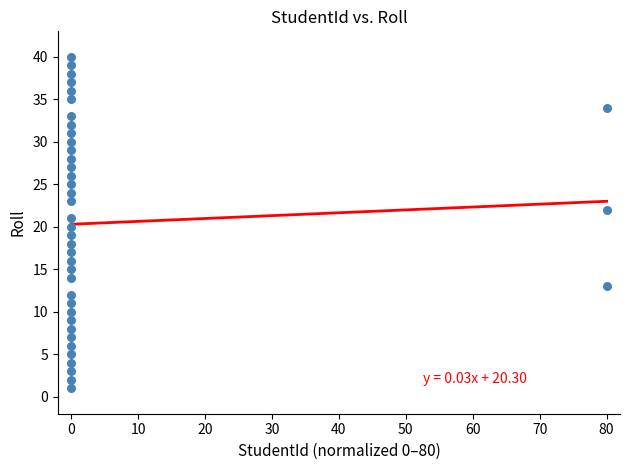

What is the range of Y values (max minus min)?

39